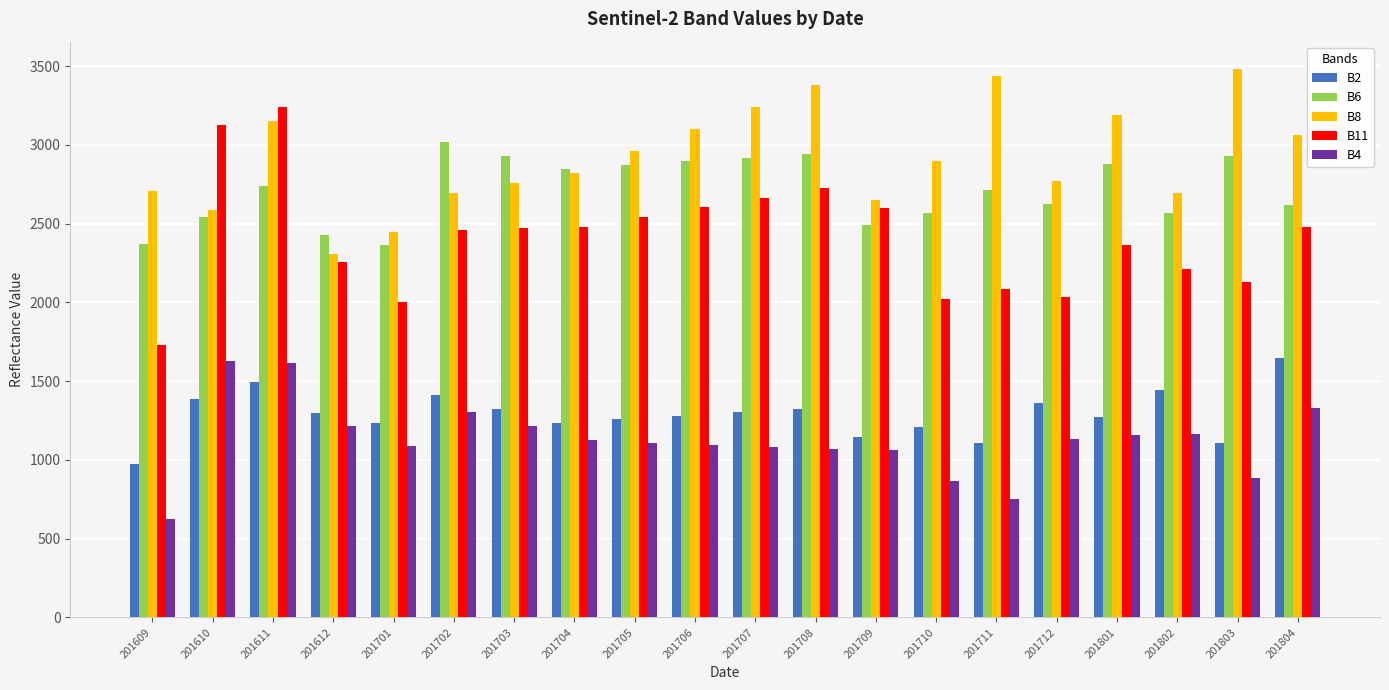

What is the minimum value shown in the chart?

624